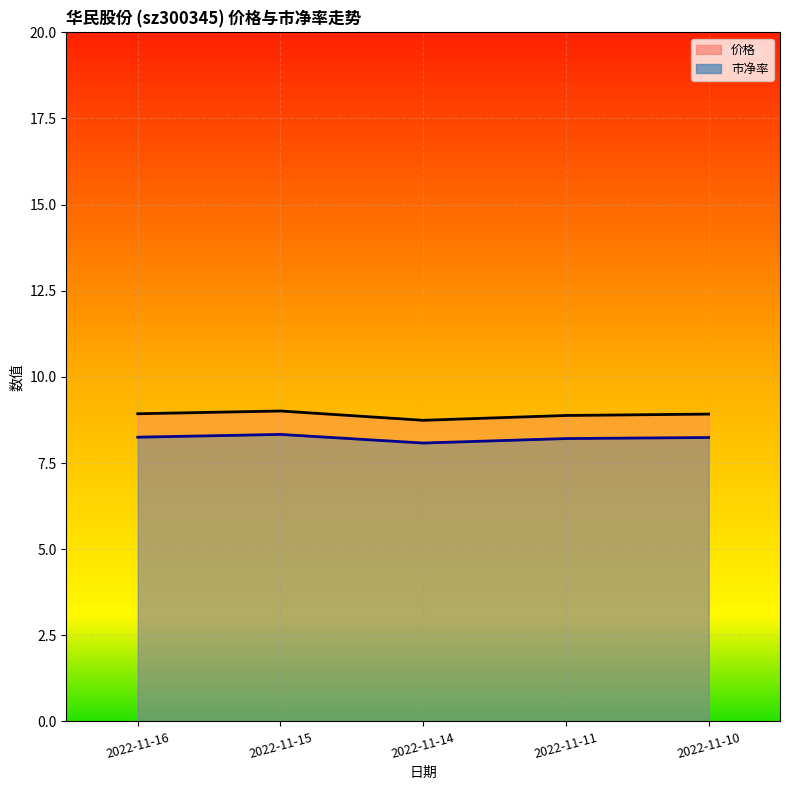

Which category has the lowest value in the 市净率 series?

2022-11-14